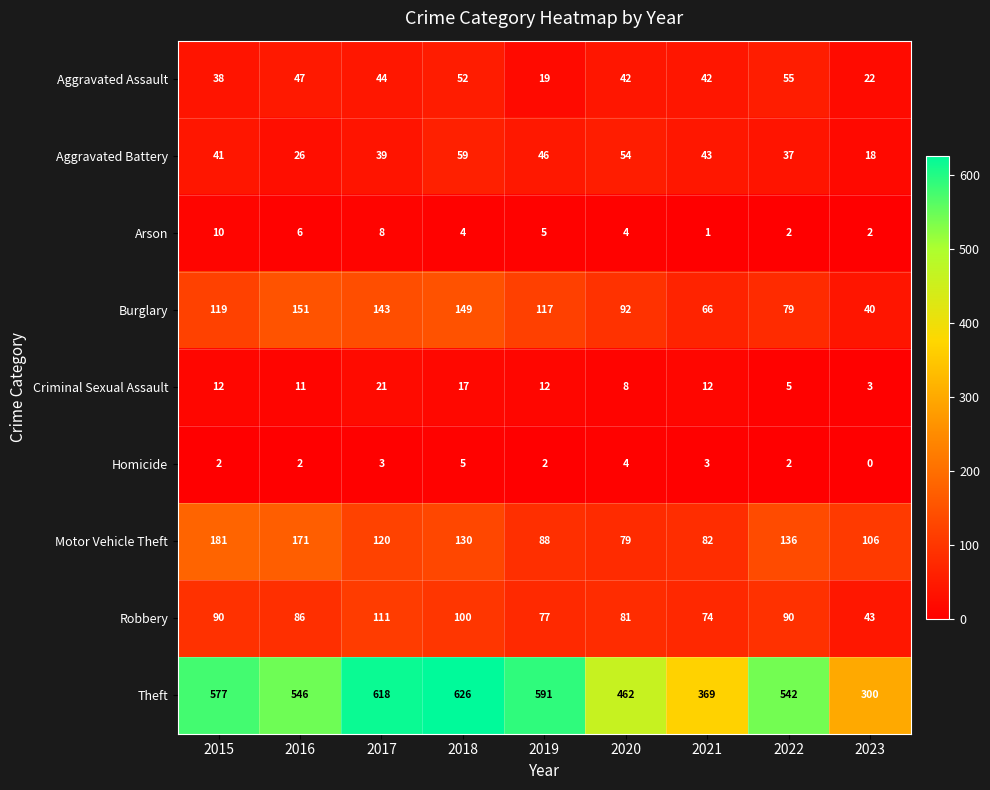

Count the number of data series in this chart.

9